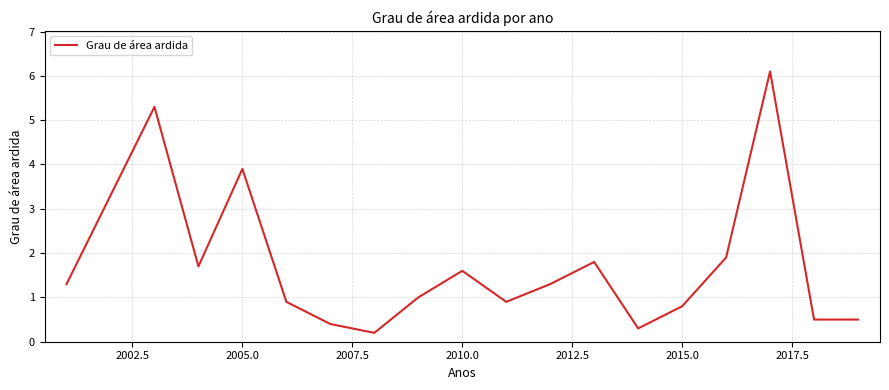

What is the minimum value shown in the chart?

0.2